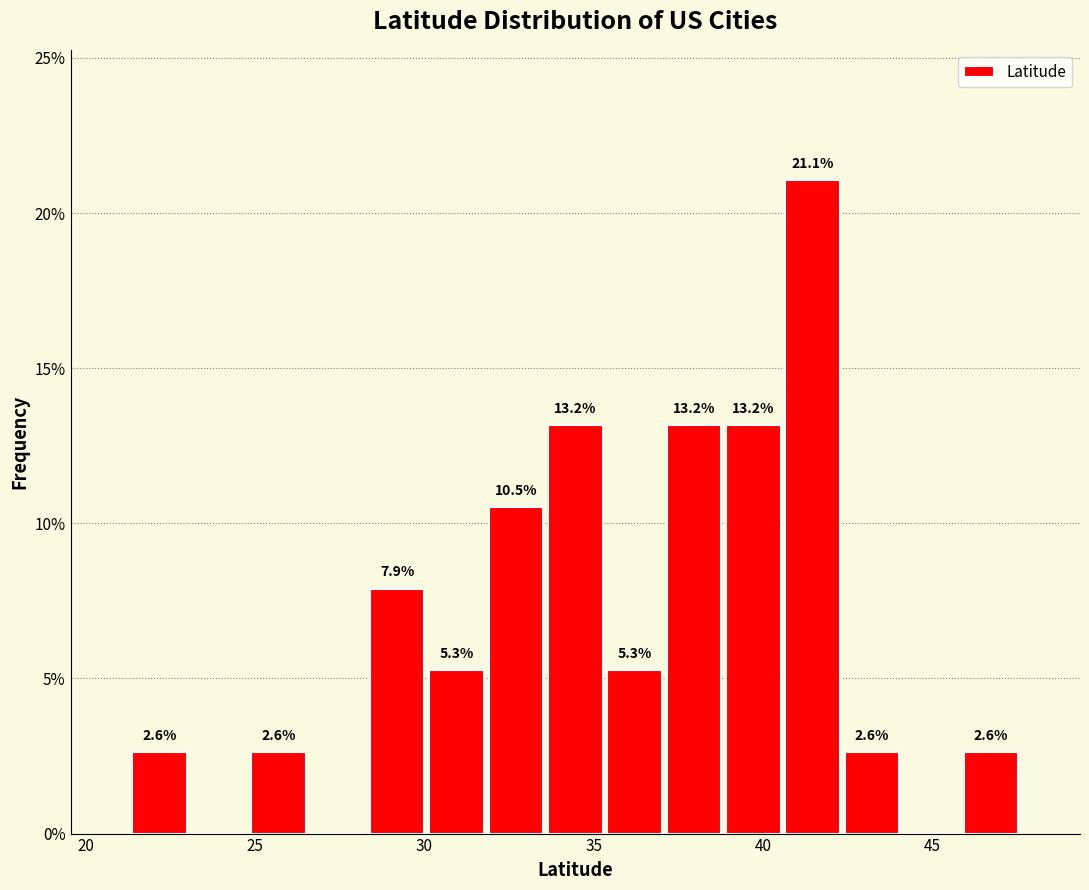

Around what value on the x-axis is the tallest bar? Give the approximate position of its centre, as read against the axis.

41.5